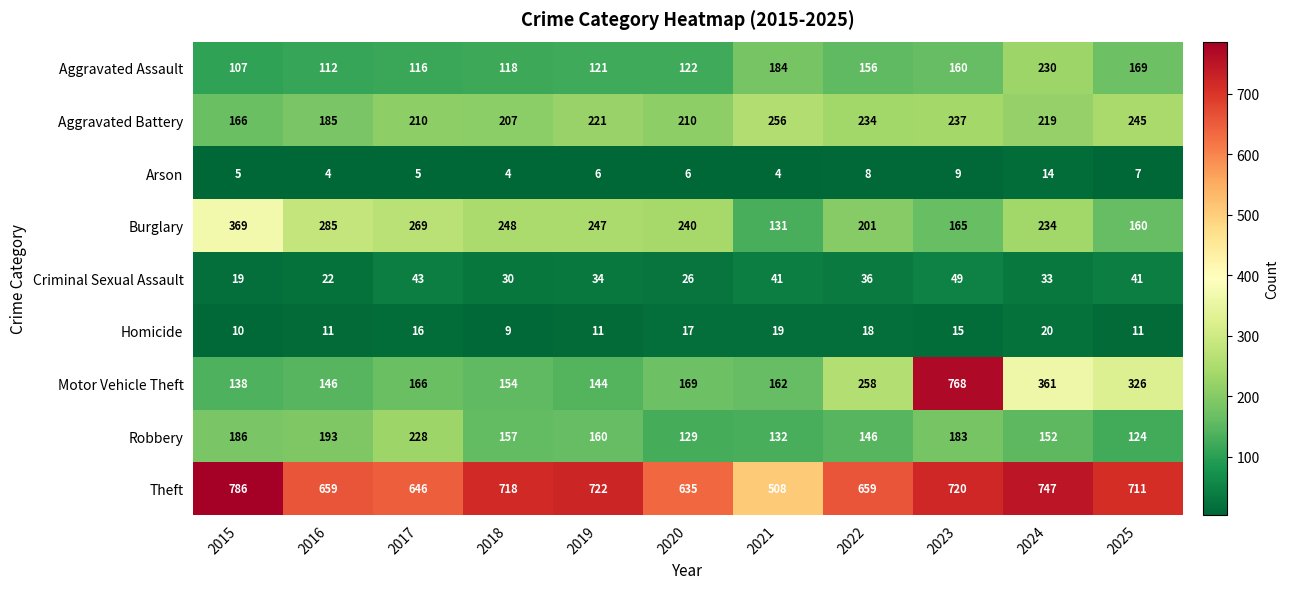

What is the minimum value shown in the chart?

4